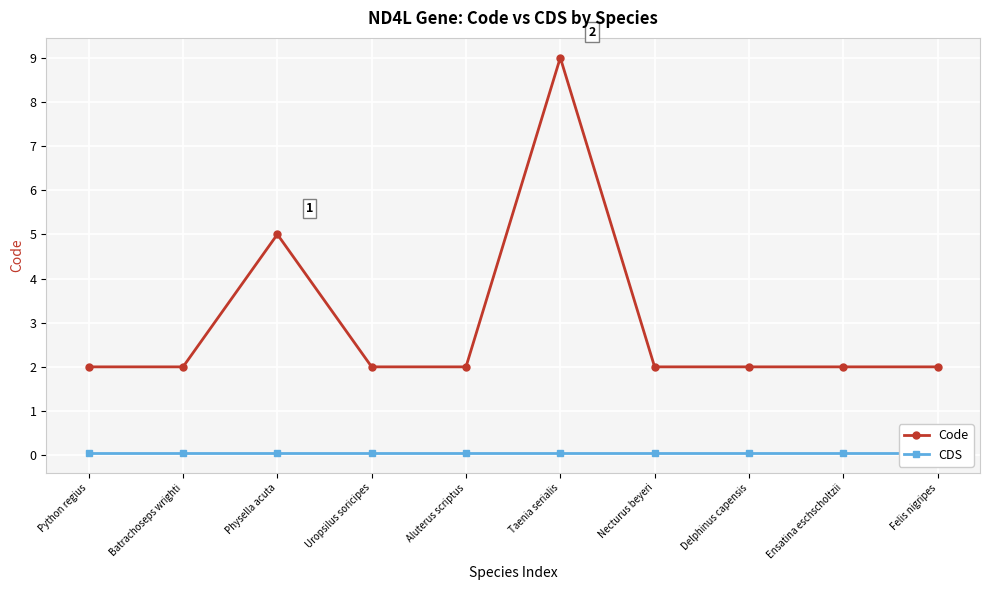

Count the number of categories in the chart.

10